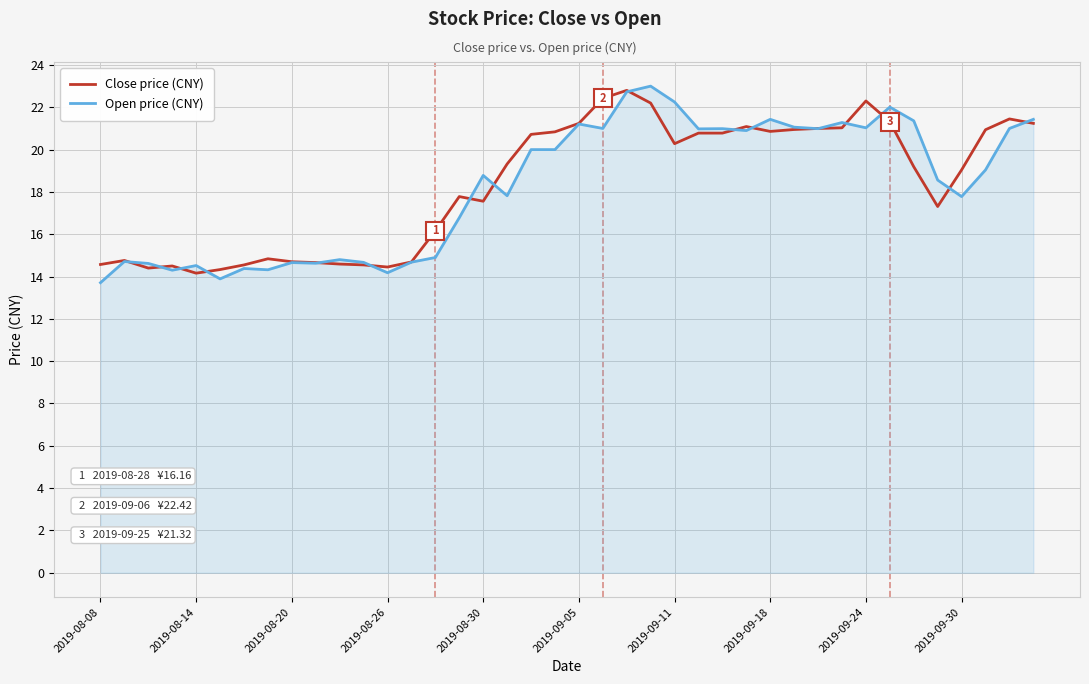

What is the highest value of the Close price (CNY) series?

22.8